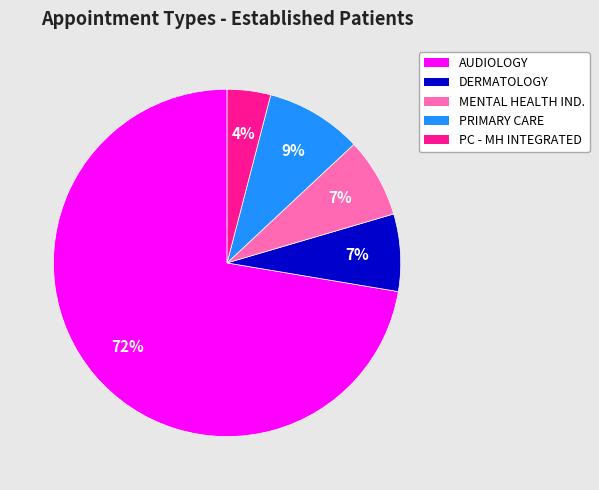

To the nearest percent, what is the average slice percentage?

20%